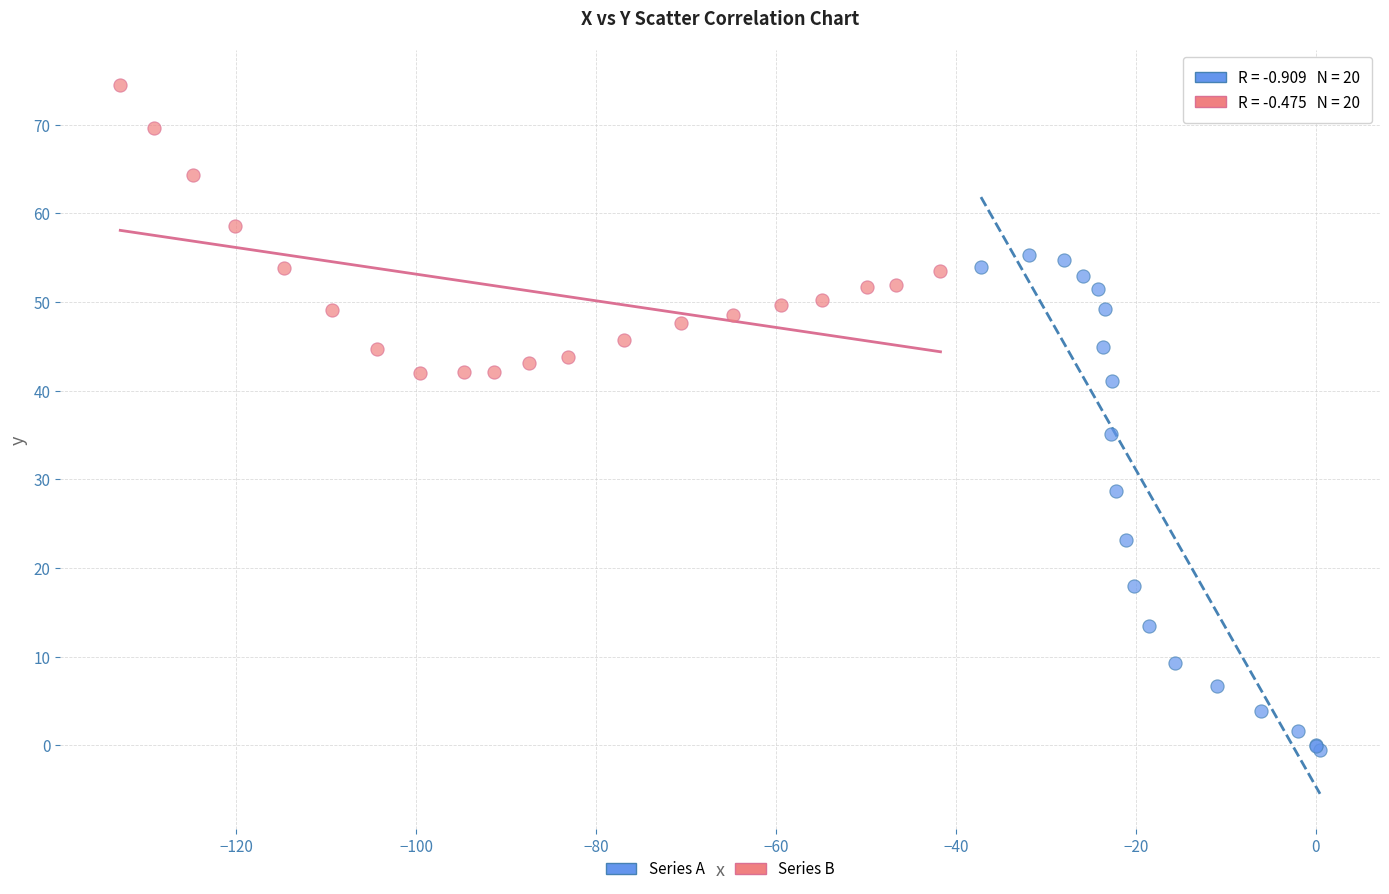

Which series contains the highest Y value?

Series B